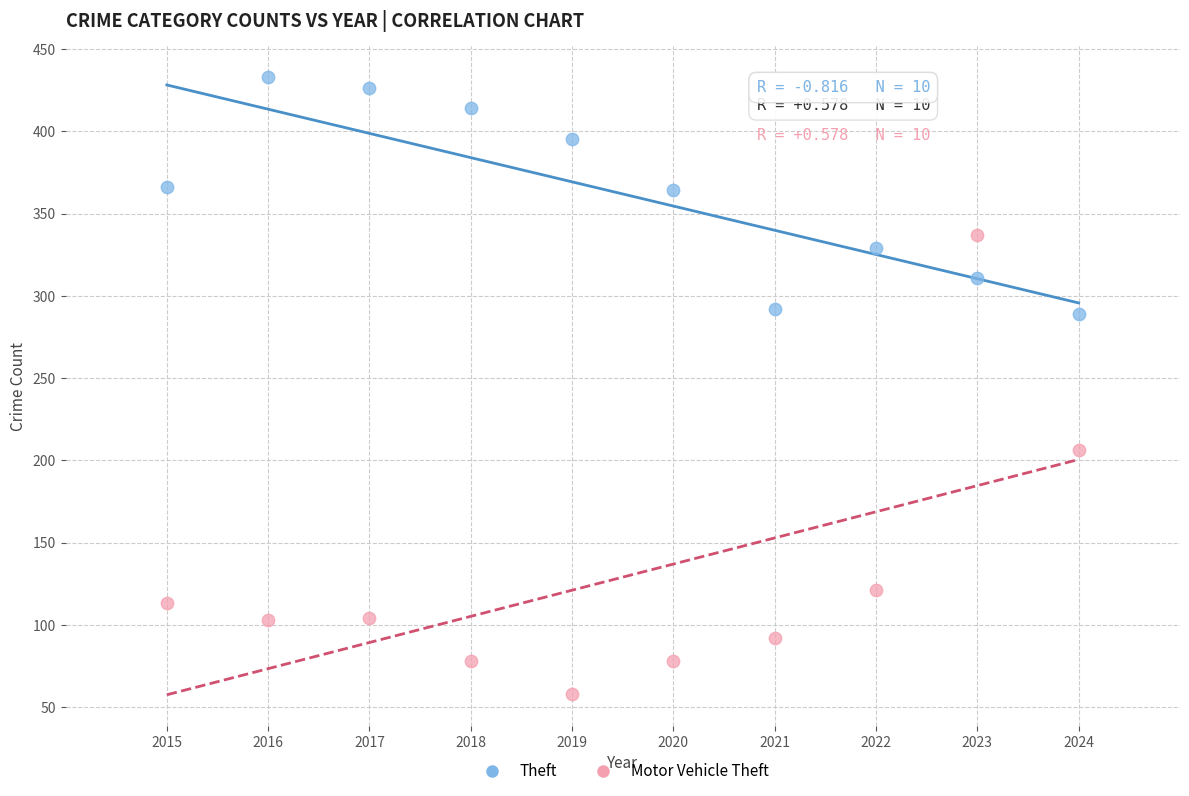

What is the X range (max minus min) for the scatter plot?

9